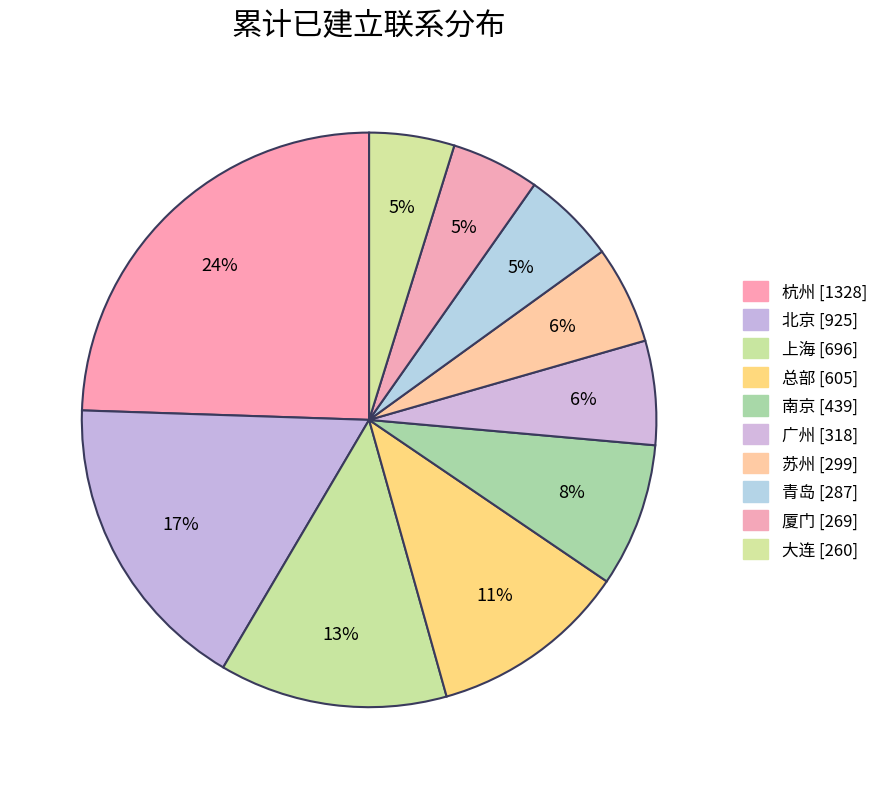

How many slices are in this pie chart?

10